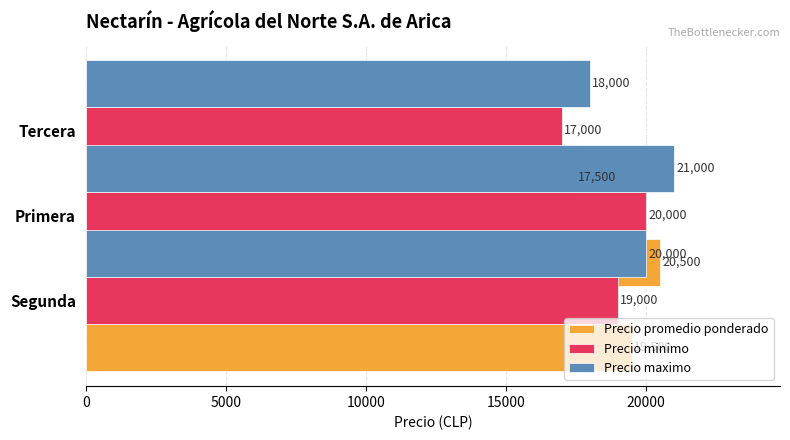

What is the maximum value shown in the chart?

21000